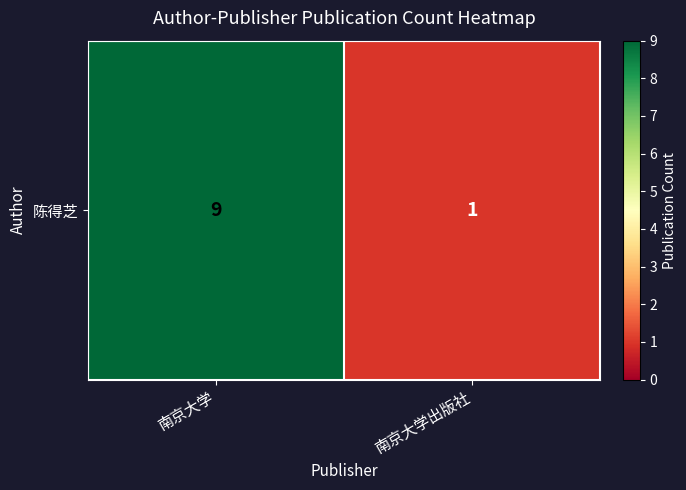

Reading right to left, list all the values displayed in this chart.

南京大学出版社=1	南京大学=9